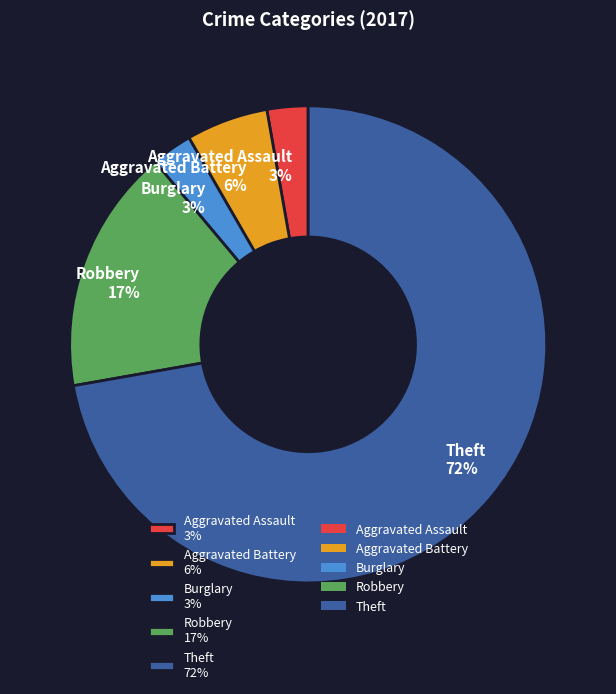

To the nearest percent, what is the average slice percentage?

20%